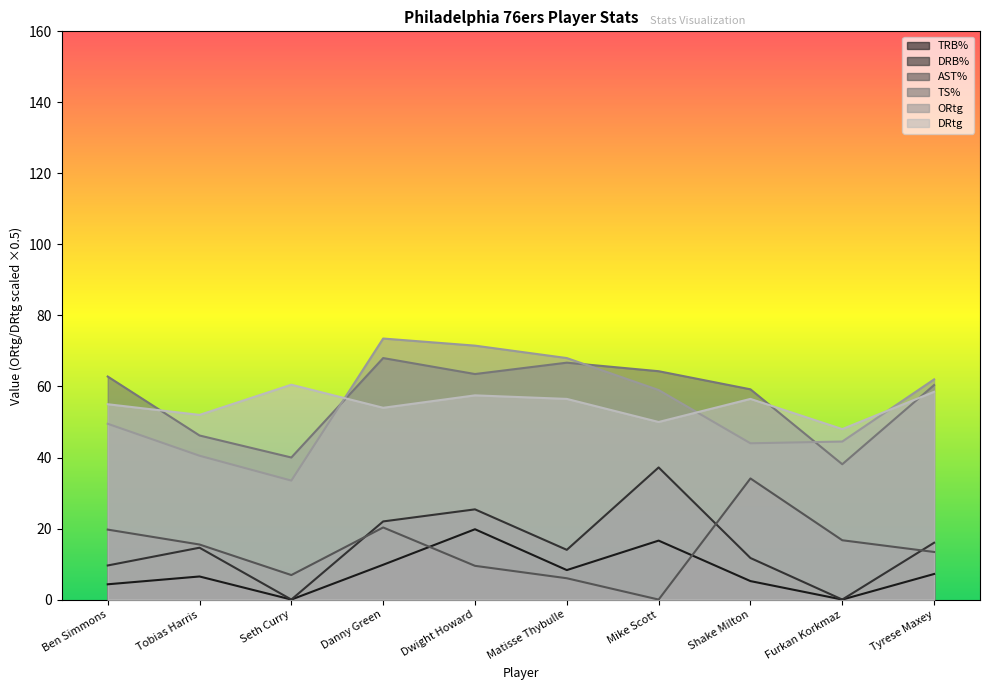

Where is the first local minimum for DRB%?

Seth Curry